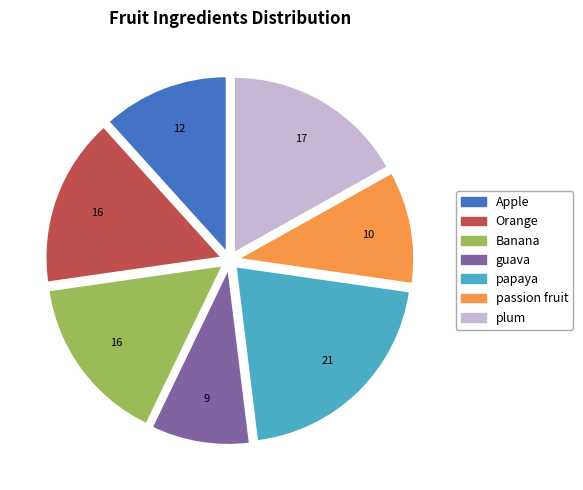

Is papaya the majority of the pie?

No